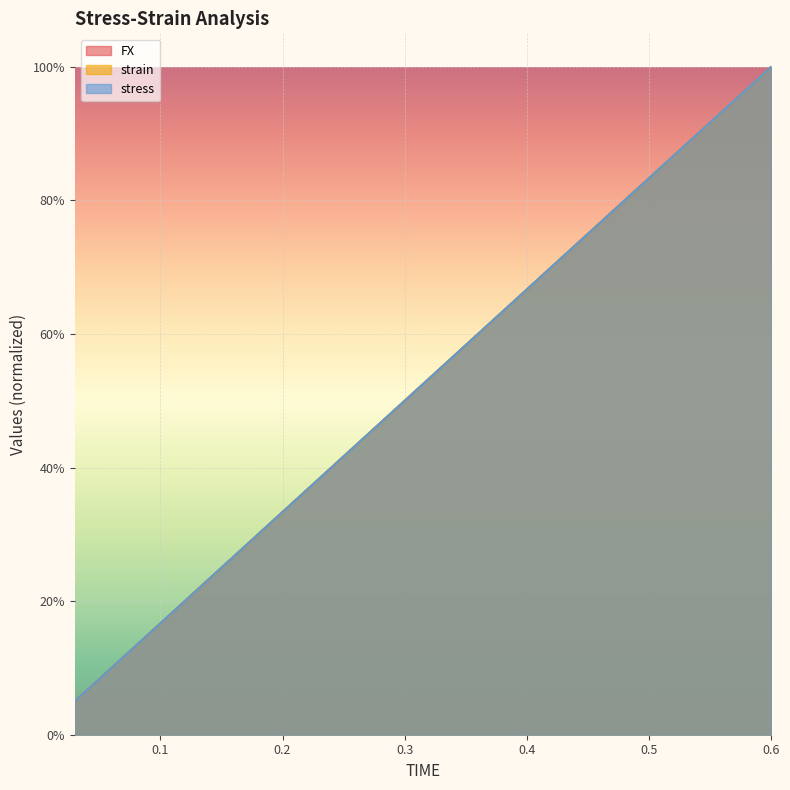

At 0.21, list the series in order from smallest to largest.

stress, FX, strain